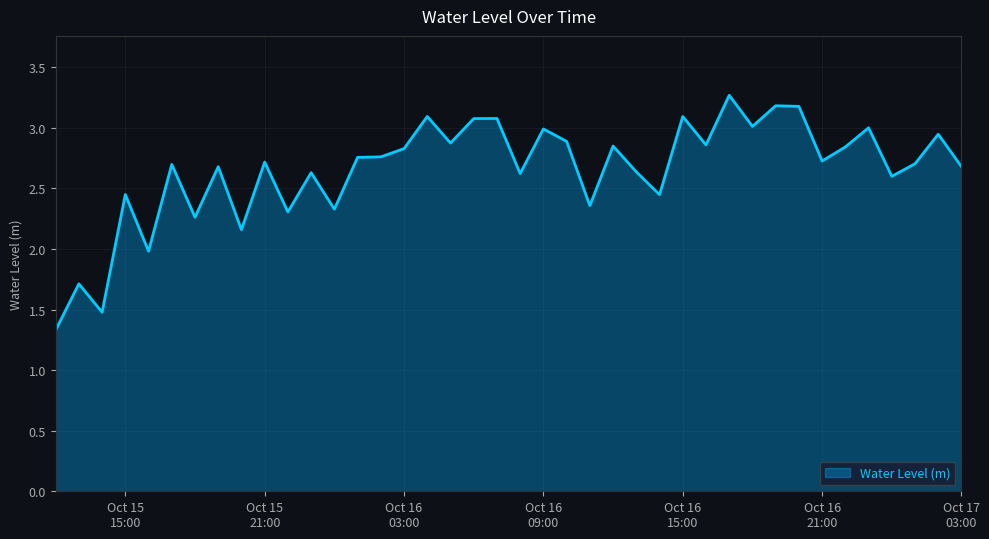

What is the difference between the maximum and minimum values?

1.9